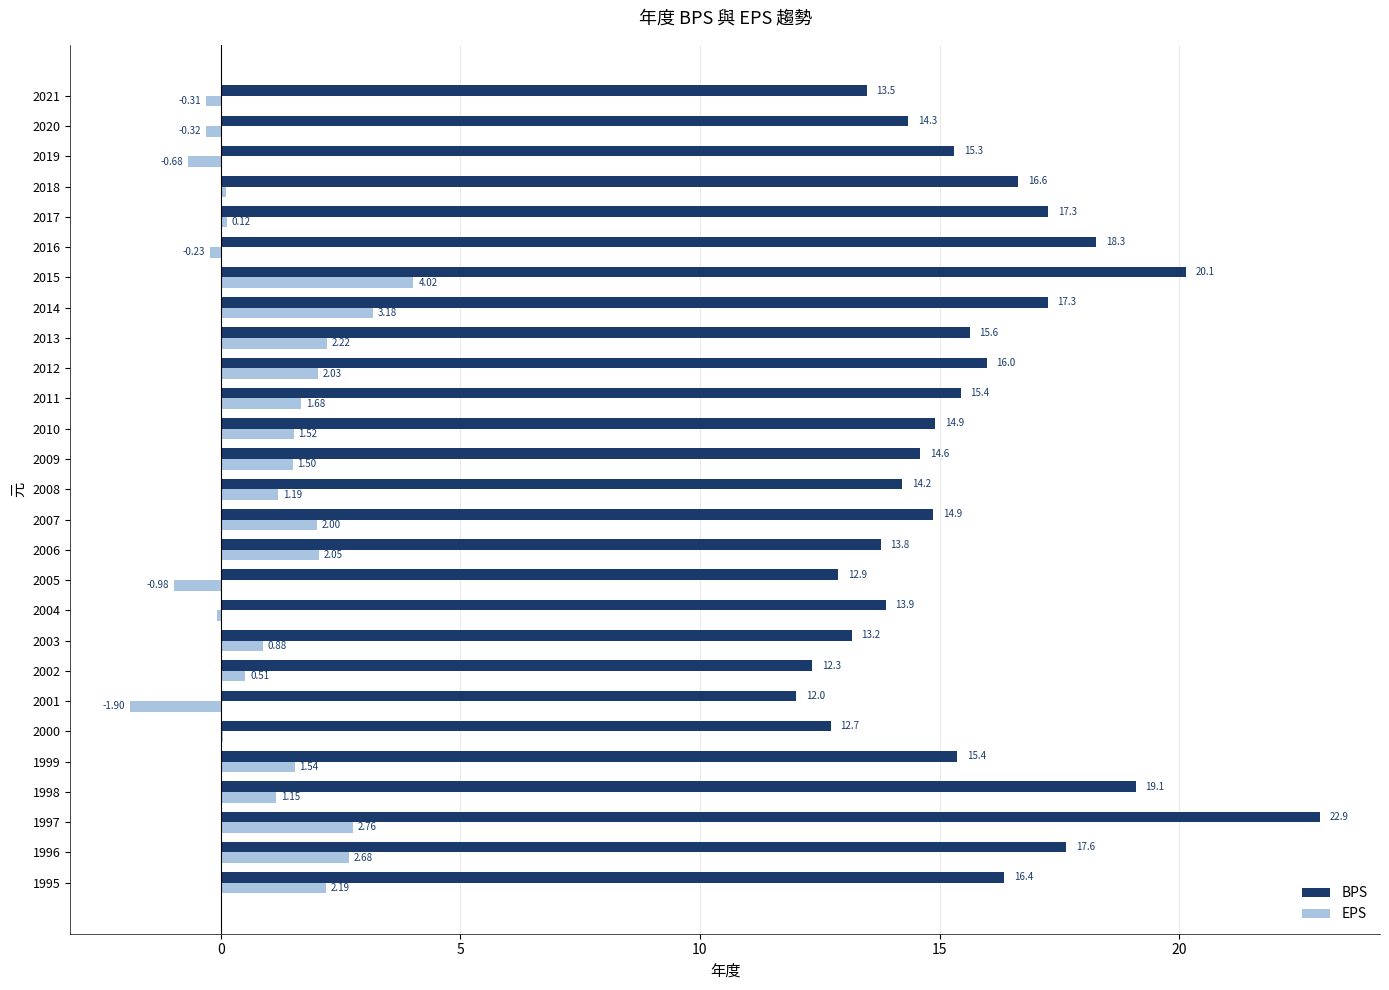

What is the total value across all series at 2000?

12.8